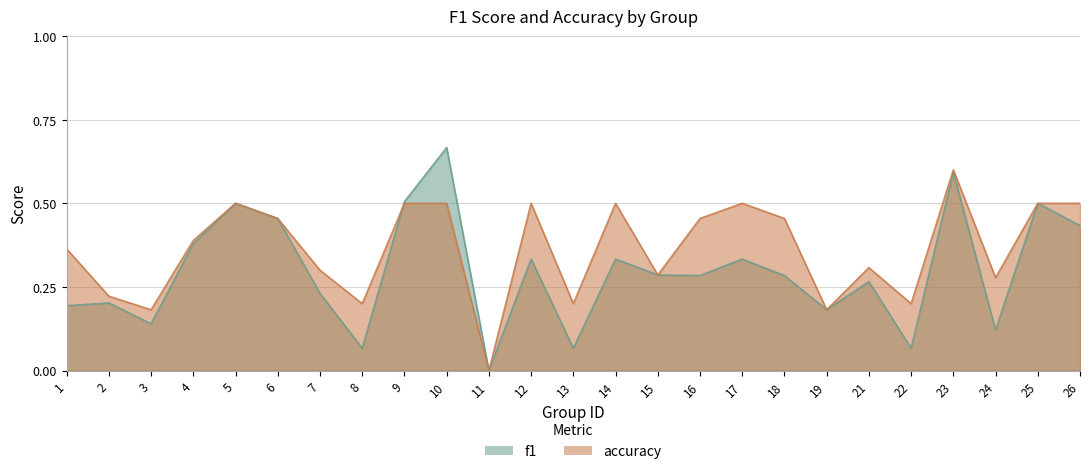

Which category has the lowest value in the f1 series?

11